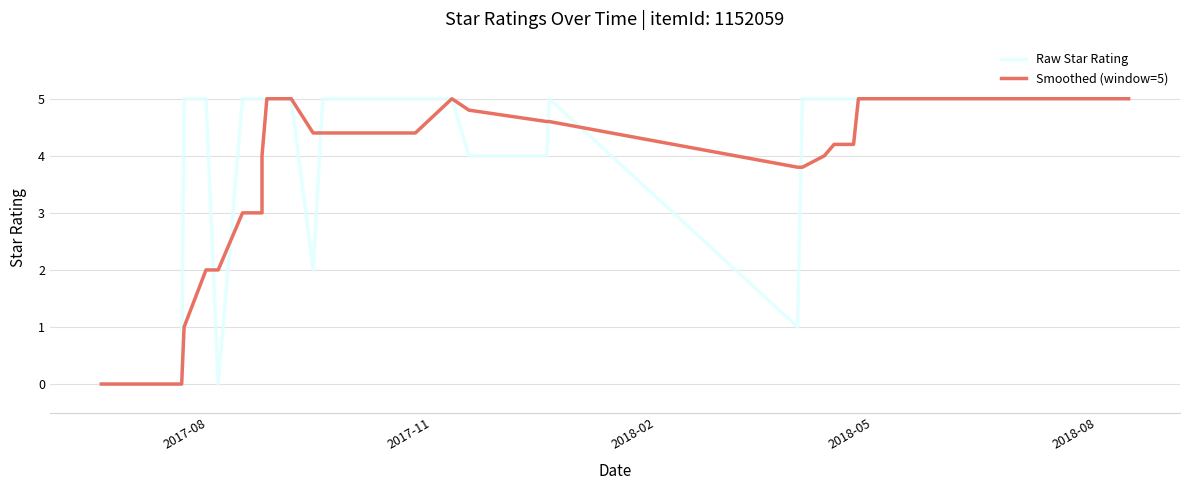

In Smoothed (window=5), how many points are higher than both neighbors (excluding endpoints)?

1